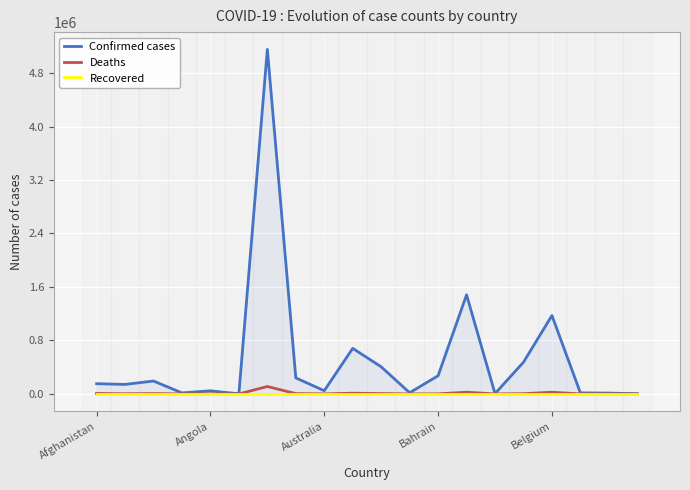

The Deaths series shows 16975 at 13. True or false?

False